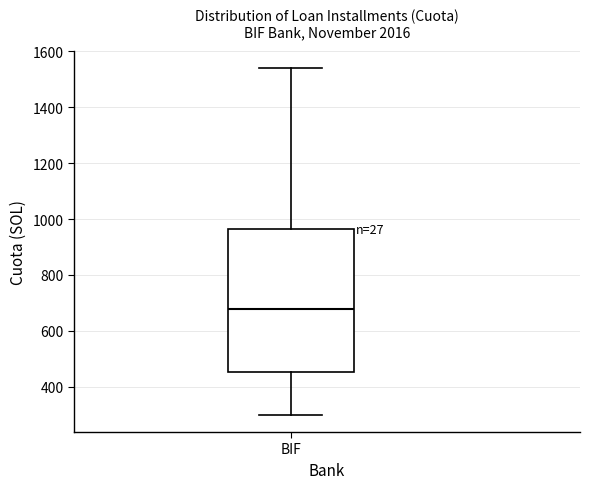

Read this box plot against the y-axis: the position of the median line, the range covered by the box, and the ends of both whiskers. The values are not printed on the chart, so give them approximately, as read against the axis.

median 680, box 460 to 960, whiskers 300 to 1540